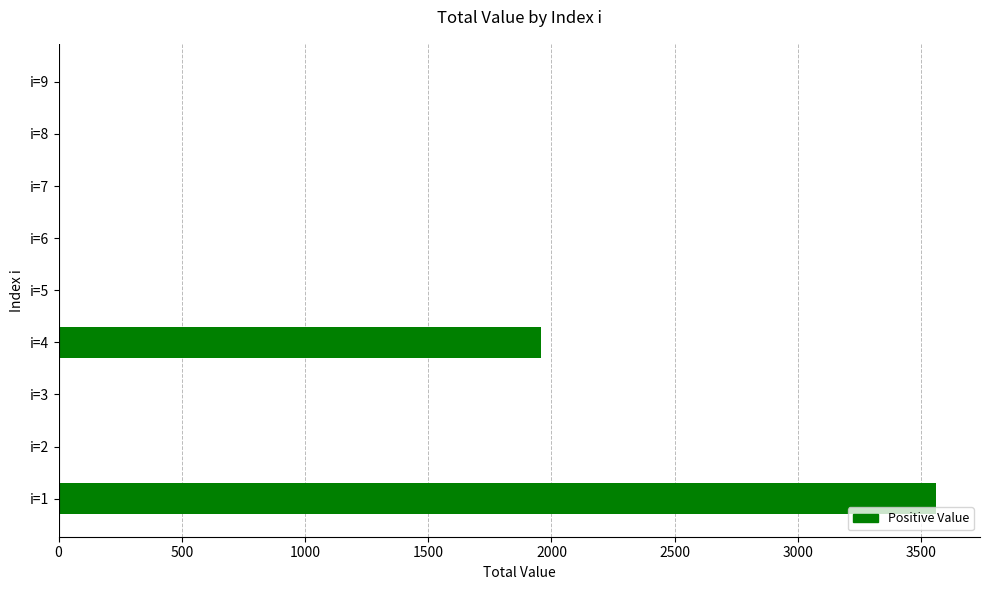

At which category does the chart reach its peak across all series?

i=1